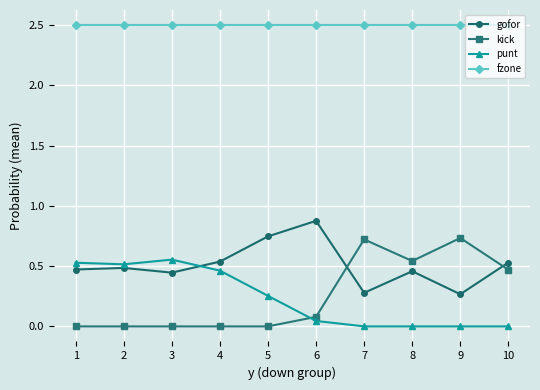

Count the number of data series in this chart.

4